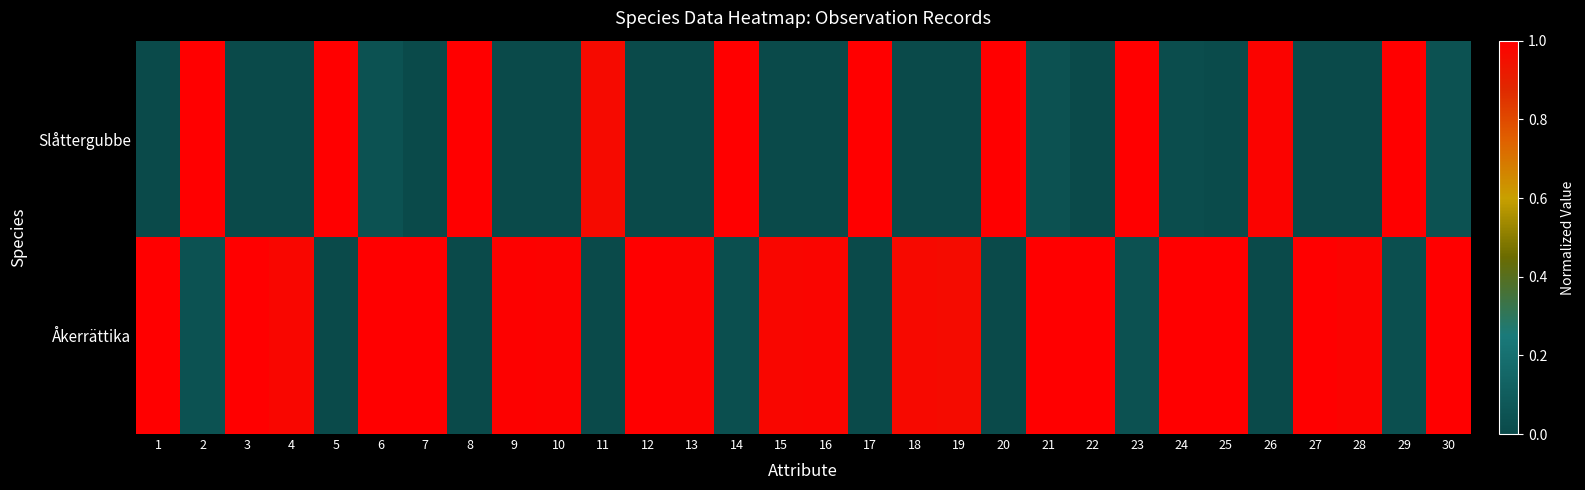

Which series has the largest total across all categories?

row_1